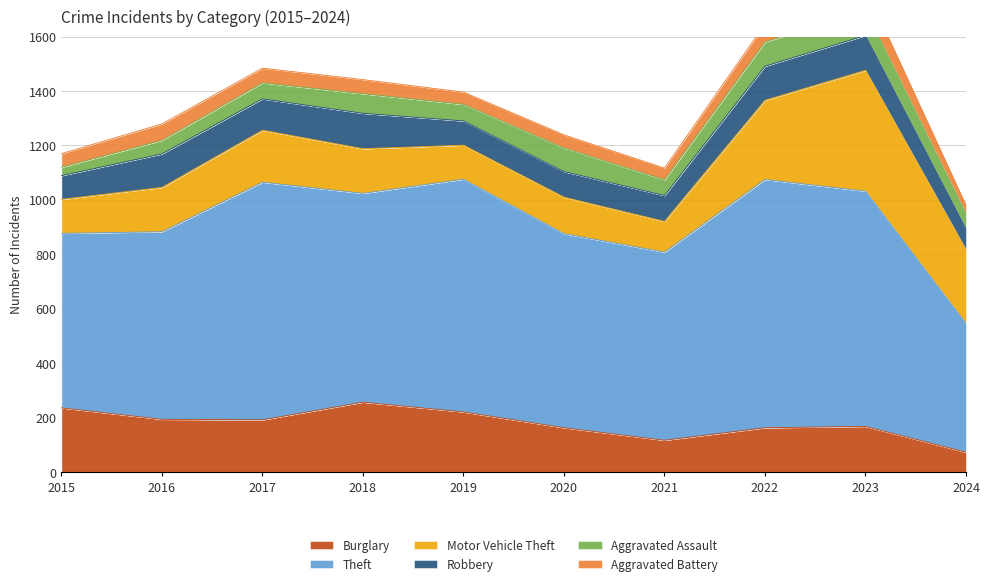

The Burglary series shows 236 at 2015. True or false?

True